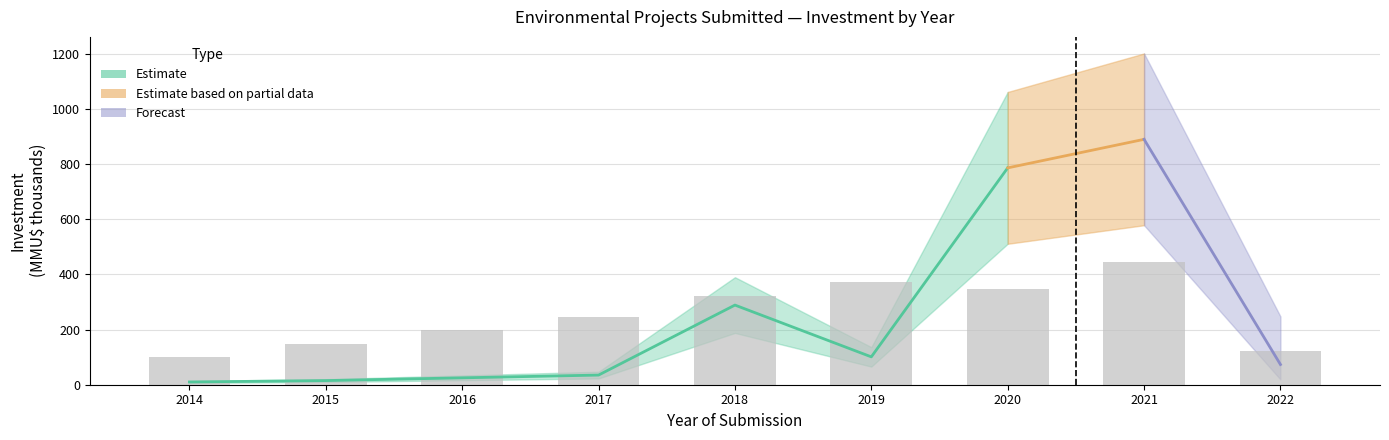

True or false: the data shows 496.0 at 2018.

False